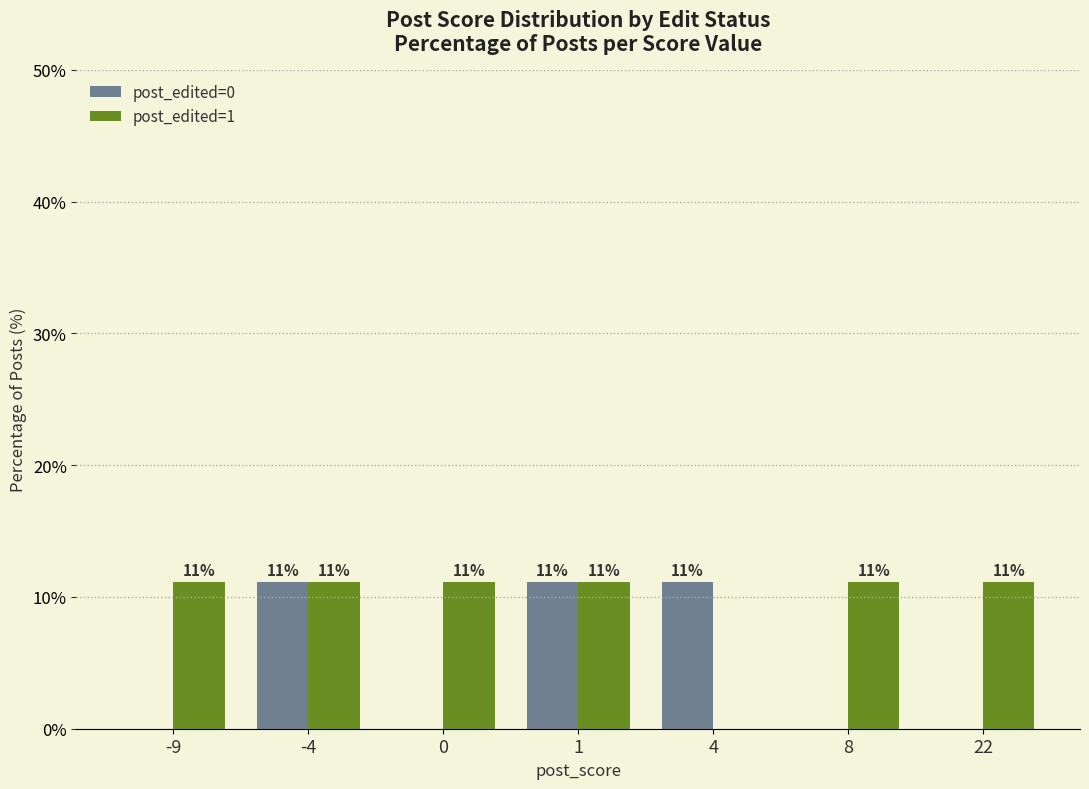

What is the difference between the maximum and minimum values in the post_edited=1 series?

11.1